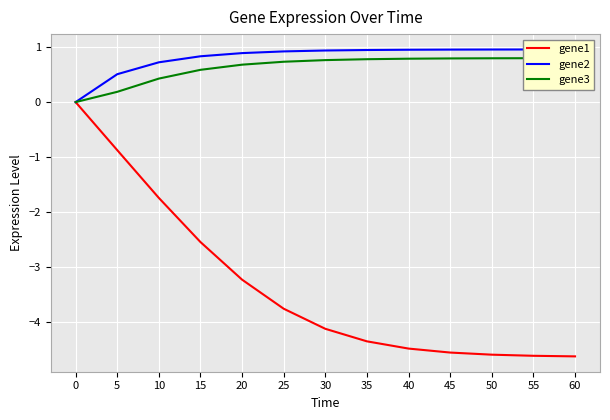

The gene1 series shows -1.4 at 60. True or false?

False